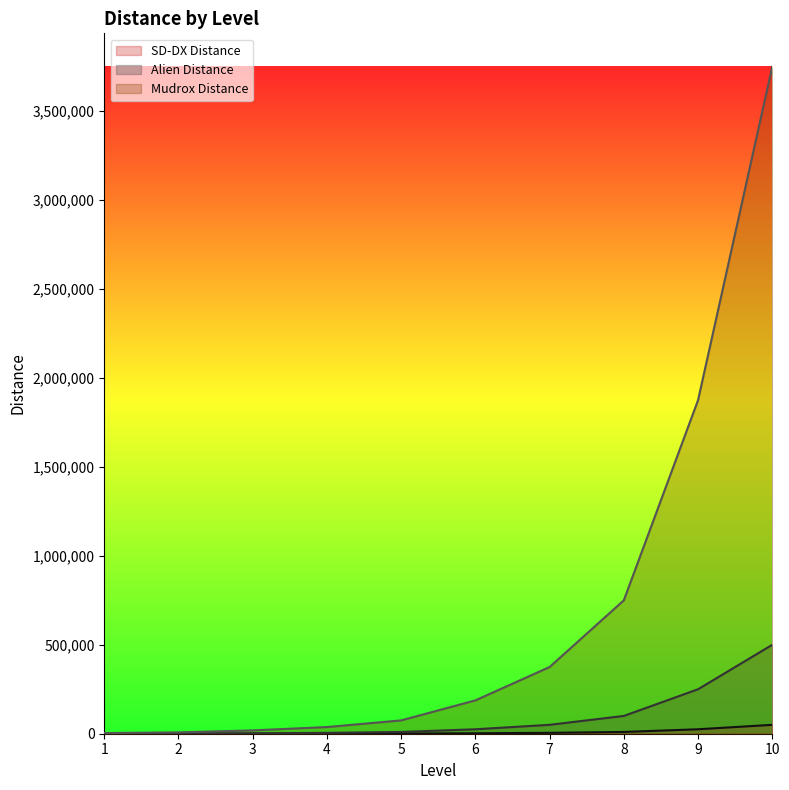

Reading left to right, list all the values displayed in this chart.

SD-DX Distance: 1=50	2=100	3=250	4=500	5=1000	6=2500	7=5000	8=10000	9=25000	10=50000
Alien Distance: 1=500	2=1000	3=2500	4=5000	5=10000	6=25000	7=50000	8=100000	9=250000	10=500000
Mudrox Distance: 1=3750	2=7500	3=18750	4=37500	5=75000	6=187500	7=375000	8=750000	9=1875000	10=3750000